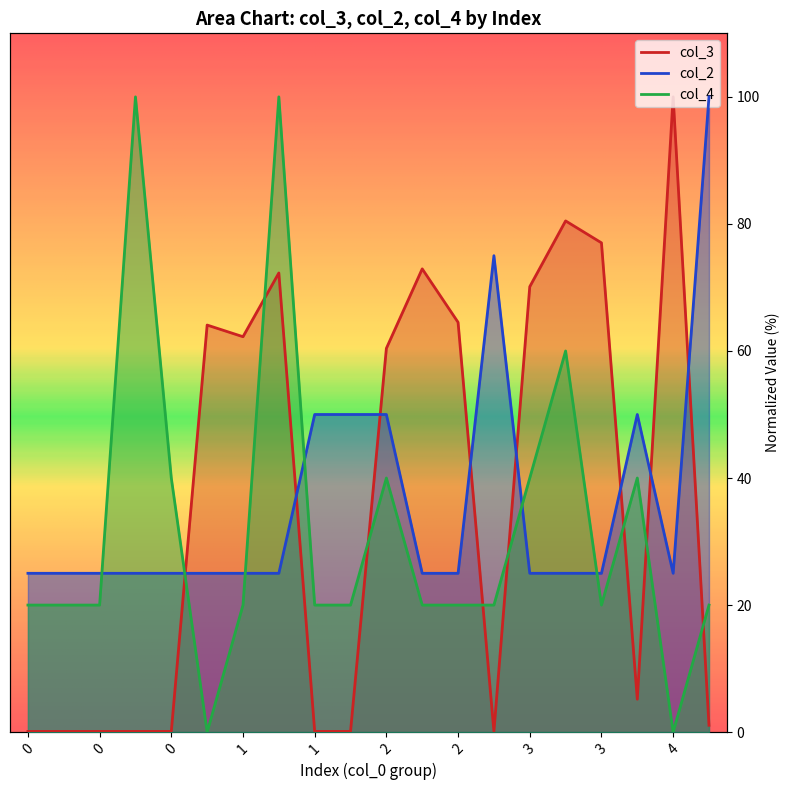

Which label corresponds to the largest value in the chart?

4